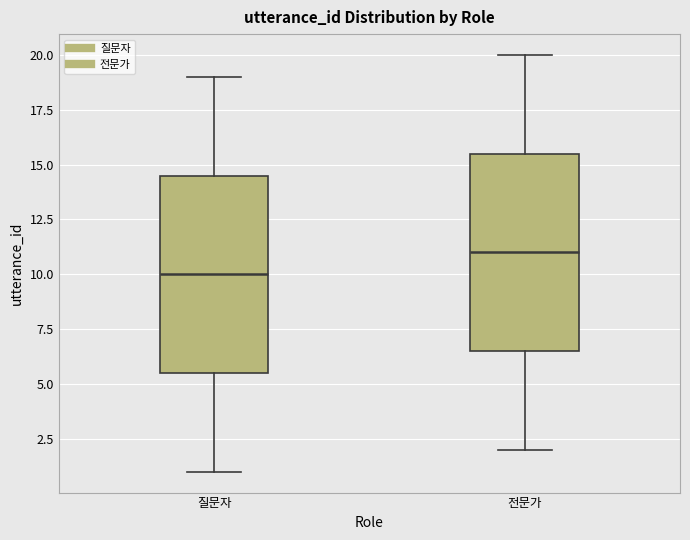

Reading left to right, transcribe this box plot: for each box, give where its median line is, the range the box spans, and where its two whiskers end, as read against the y-axis. The values are not printed on the chart, so give them approximately, as read against the axis.

질문자: median 10.0, box 5.5 to 14.5, whiskers 1.0 to 19.0
전문가: median 11.0, box 6.5 to 15.5, whiskers 2.0 to 20.0